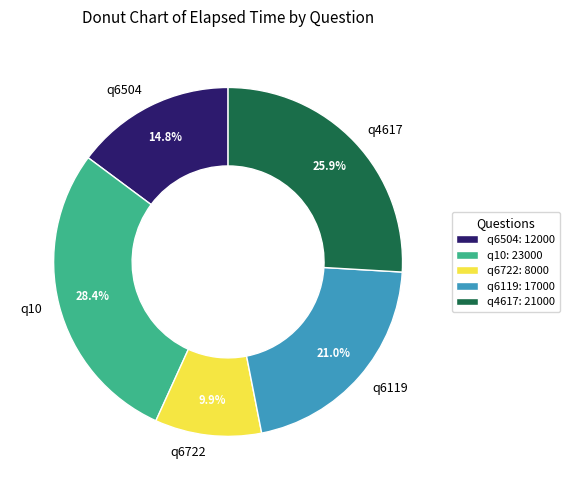

Does any single category account for the majority?

No